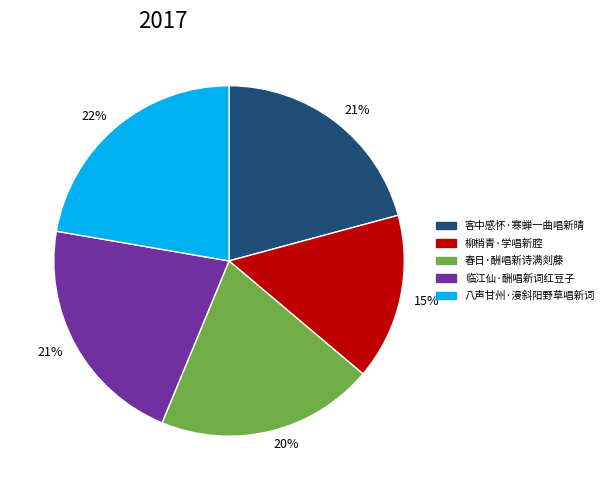

Which slice is the smallest?

柳梢青·学唱新腔